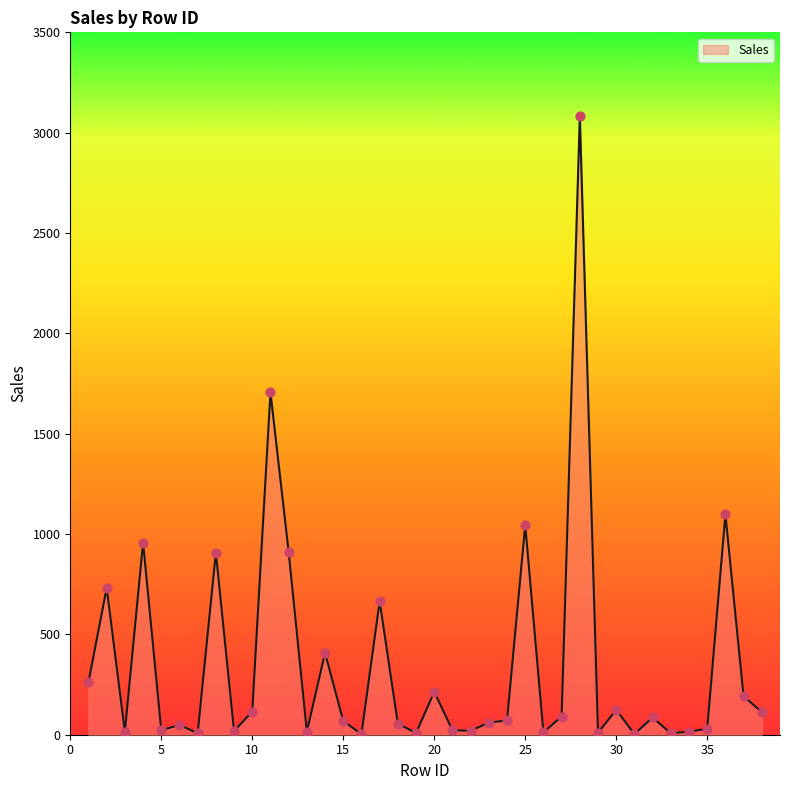

What is the difference between the maximum and minimum values?

3080.9